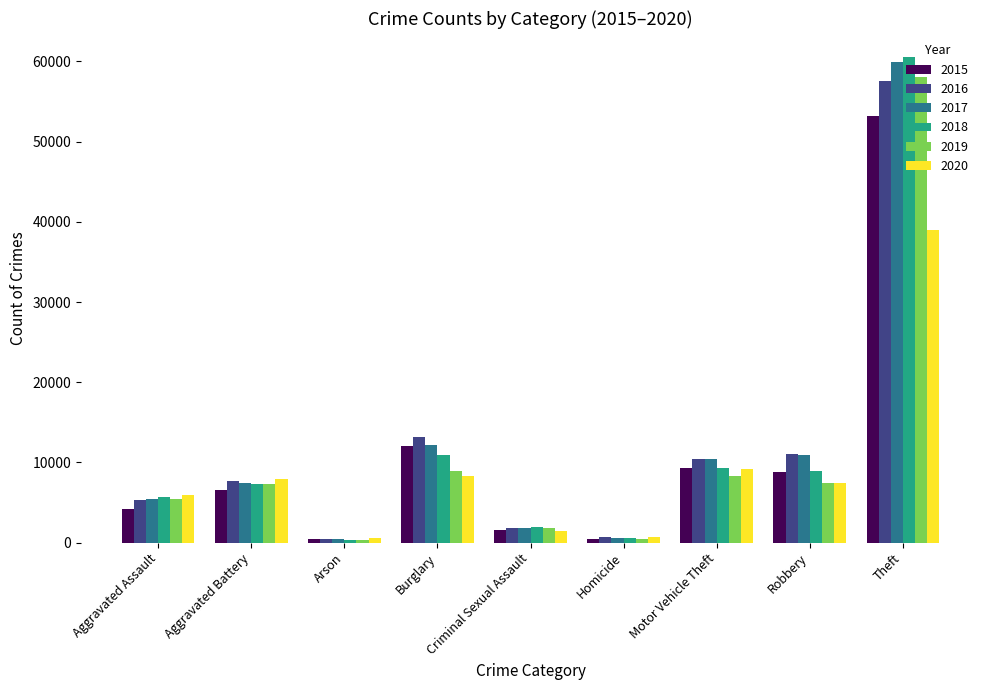

What is the value of the 2018 bar at the 8th from the left?

8970